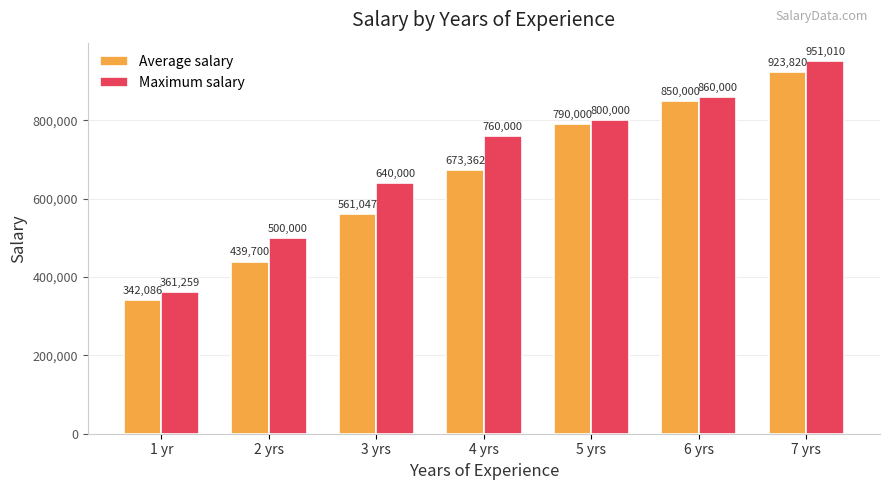

What is the minimum value shown in the chart?

342086